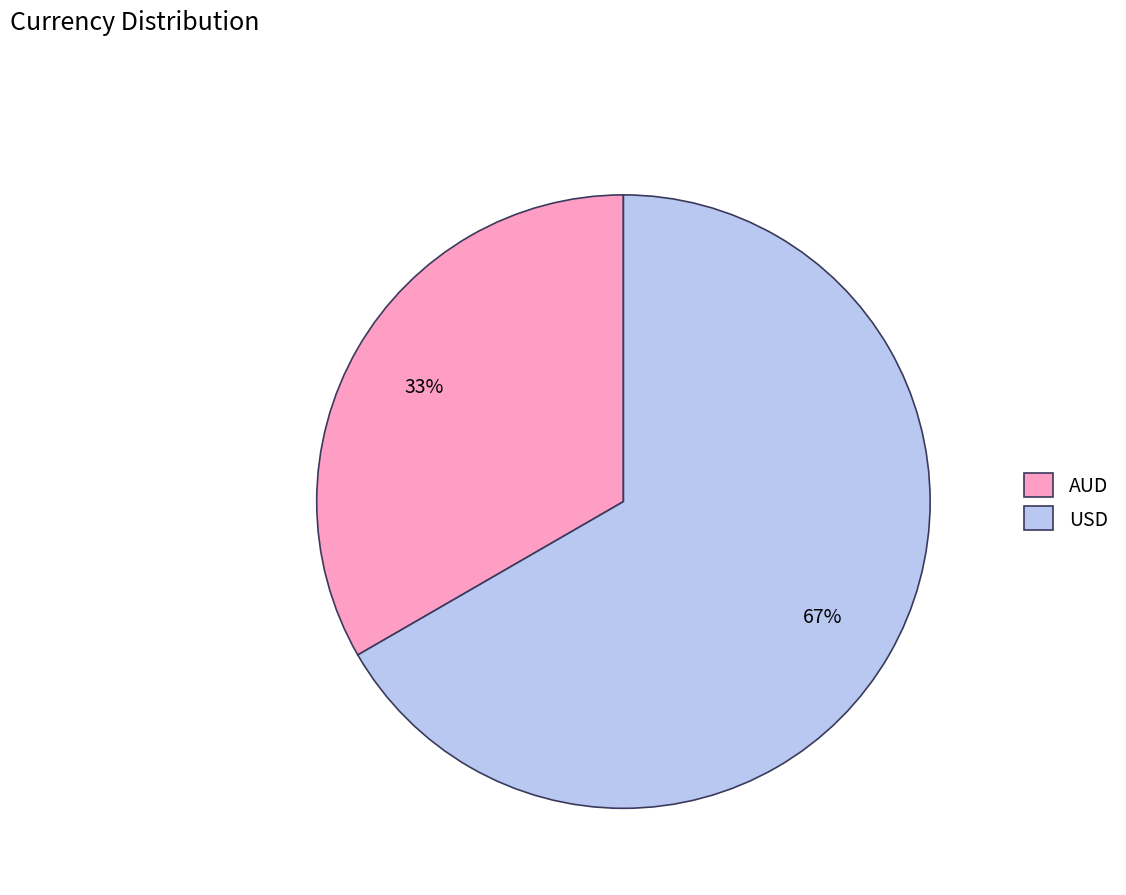

To the nearest percent, what portion does AUD represent?

33%